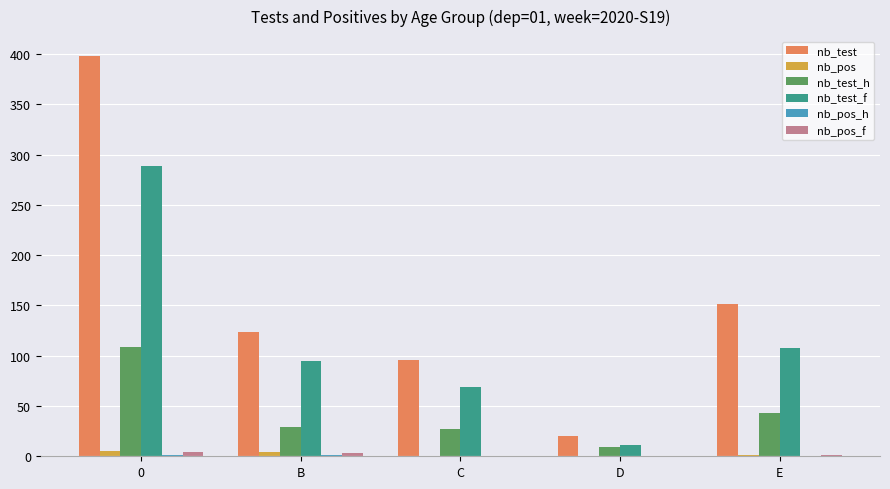

What is the sum of all nb_test_f values?

572